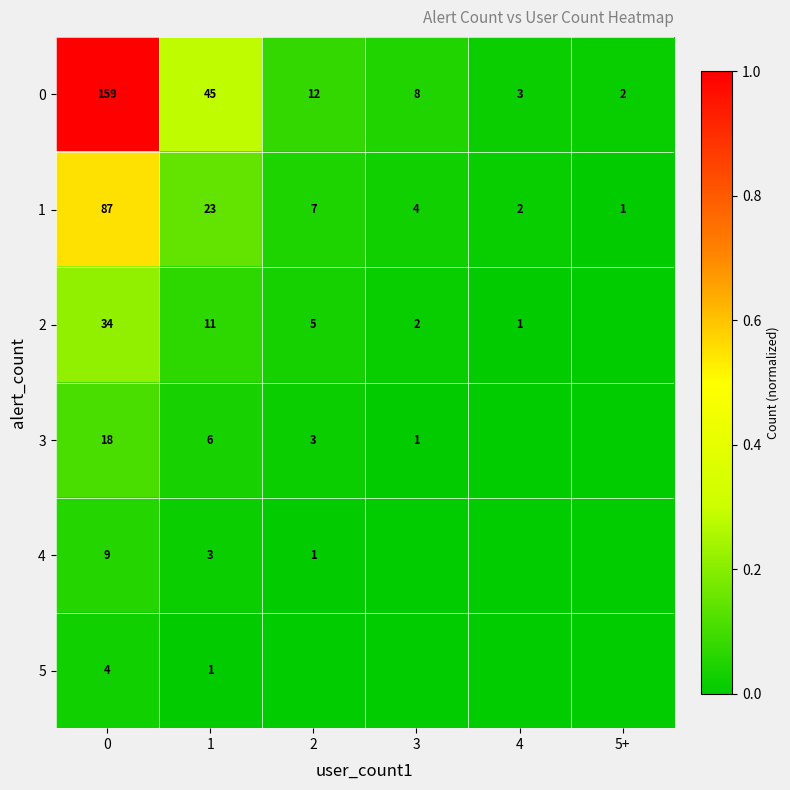

The 0 series shows 96 at 0. True or false?

False